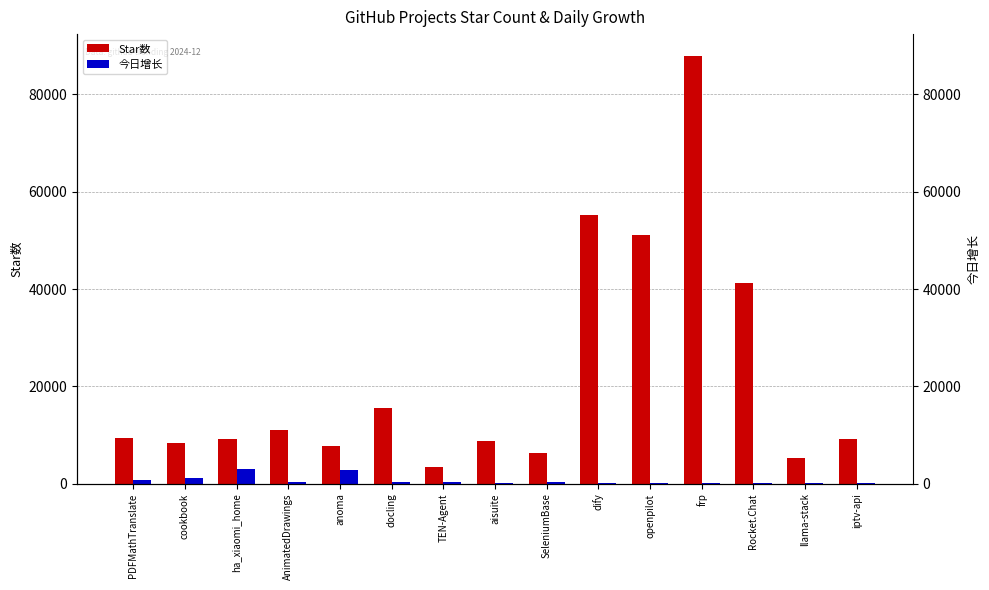

What is the value of the Star数 bar at the 1st from the left?

9382